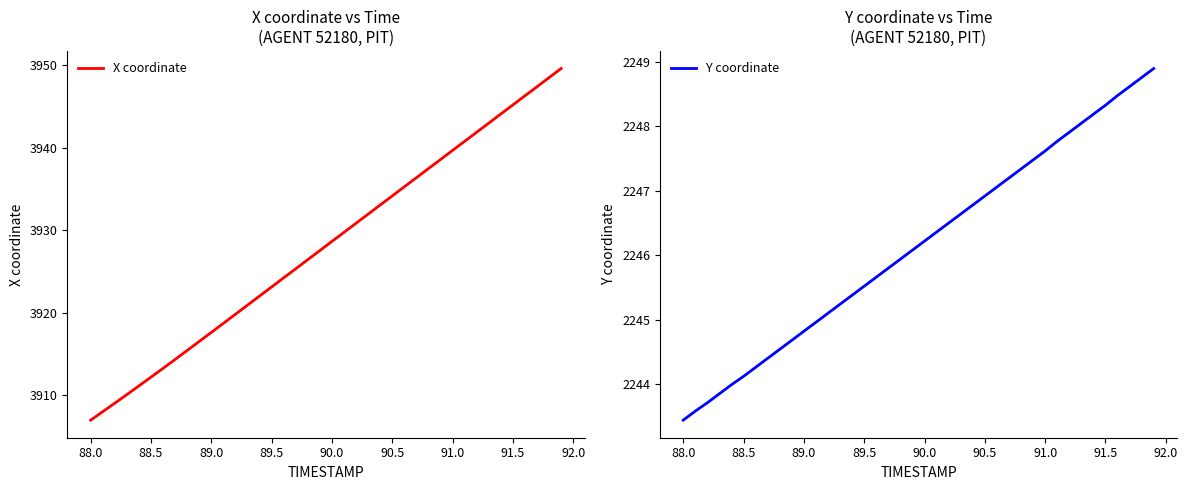

At how many categories does at least one series exceed 2517?

40